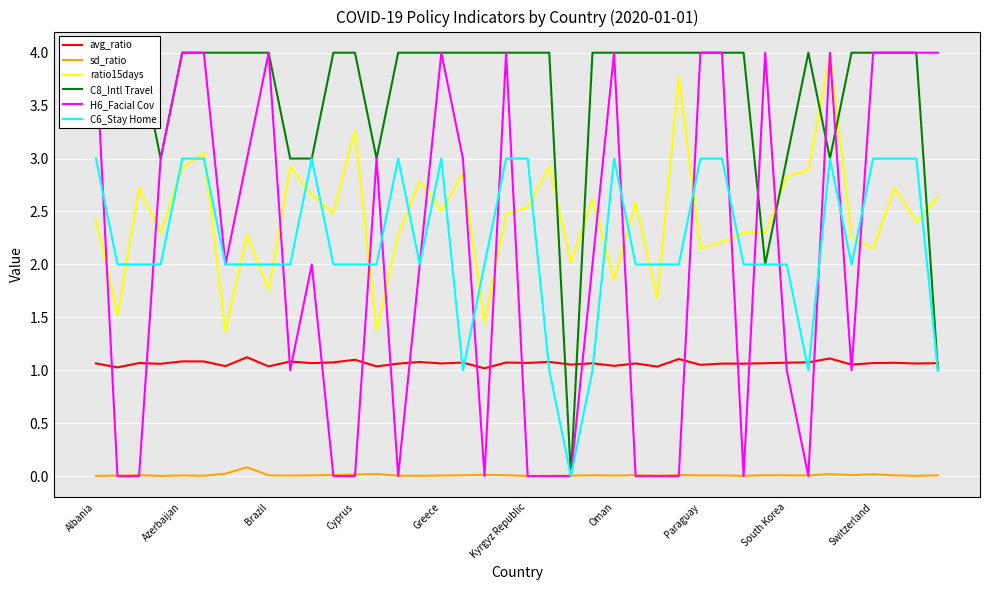

True or false: avg_ratio and ratio15days cross at least once.

False